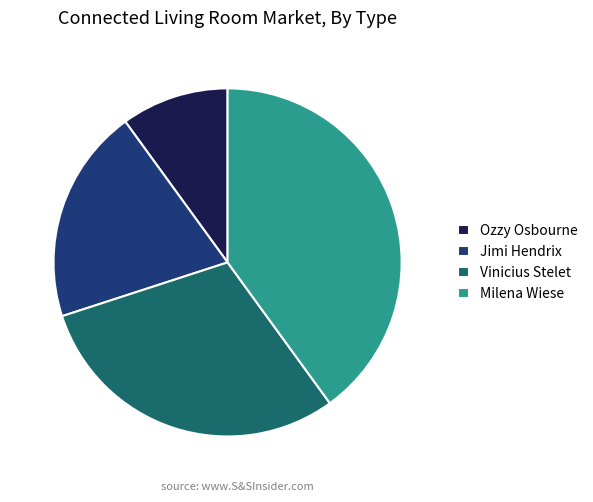

Is there any slice that represents more than half of the pie?

No